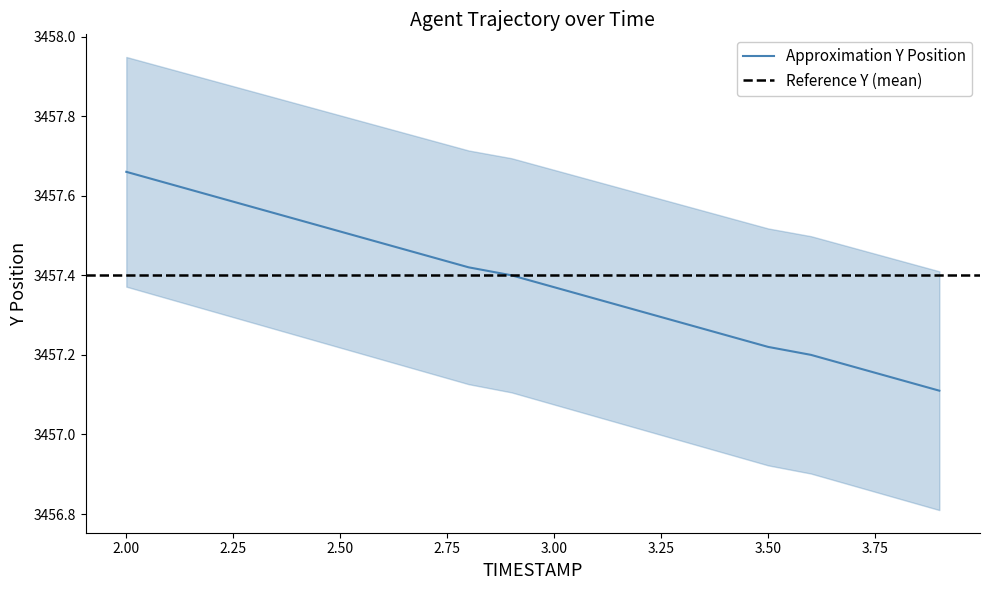

At which label is the value closest to 3457?

3.9